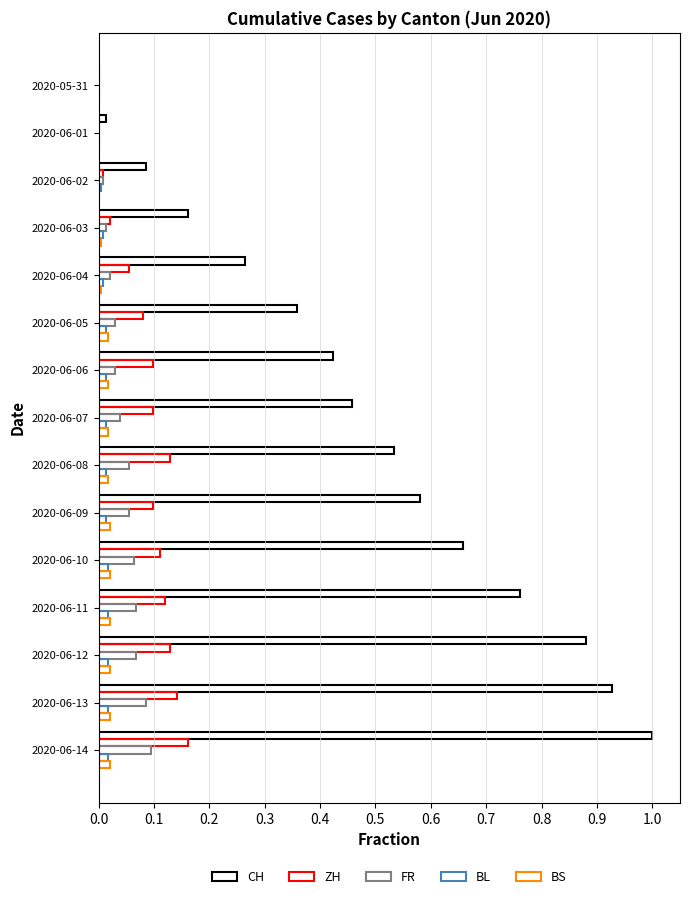

How many data points in CH are above 0?

14